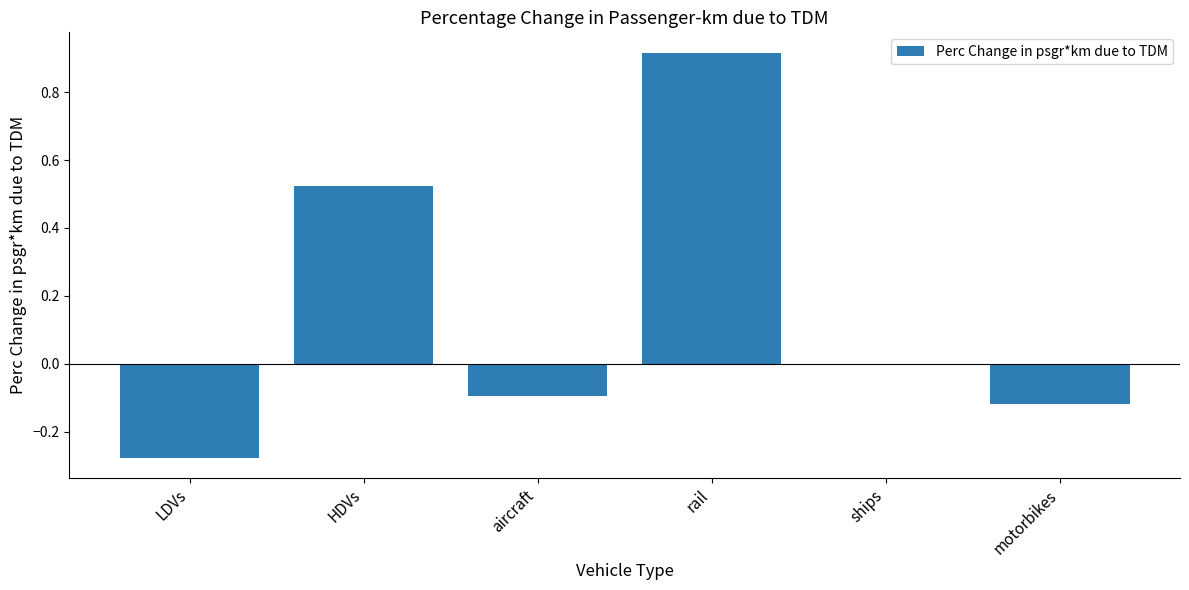

True or false: the data shows 0.4 at ships.

False